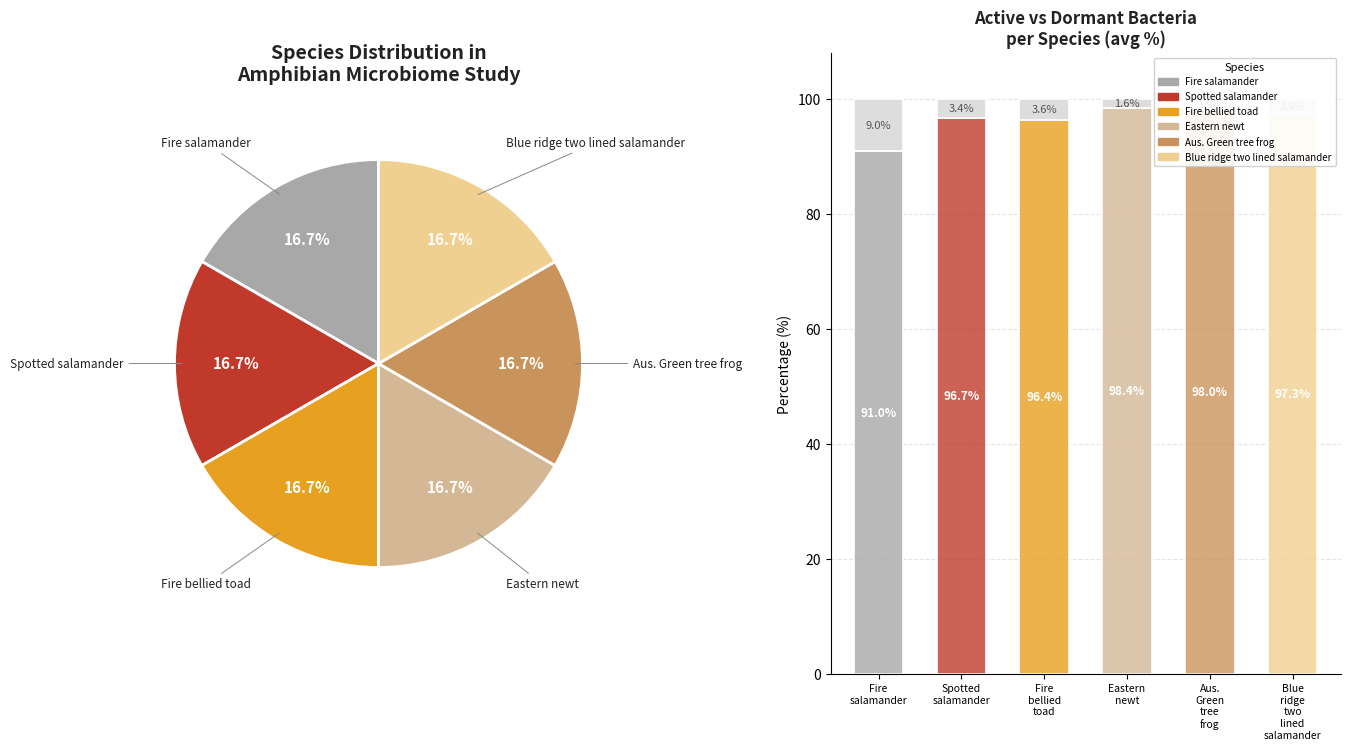

What percentage is the Aus.
Green
tree
frog slice, to the nearest percent?

17%